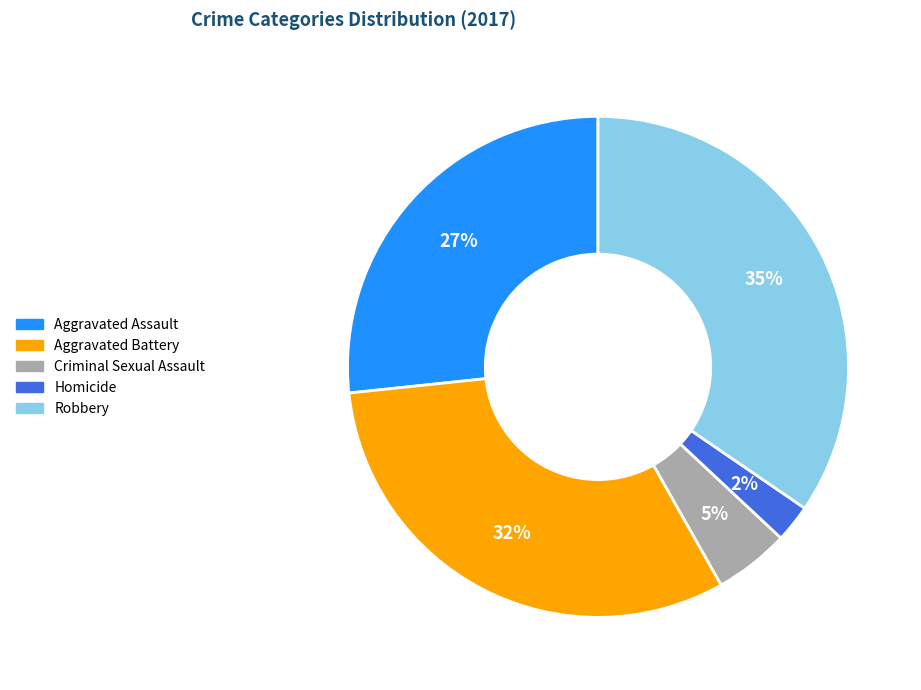

True or false: Aggravated Battery accounts for 32% of the total.

True